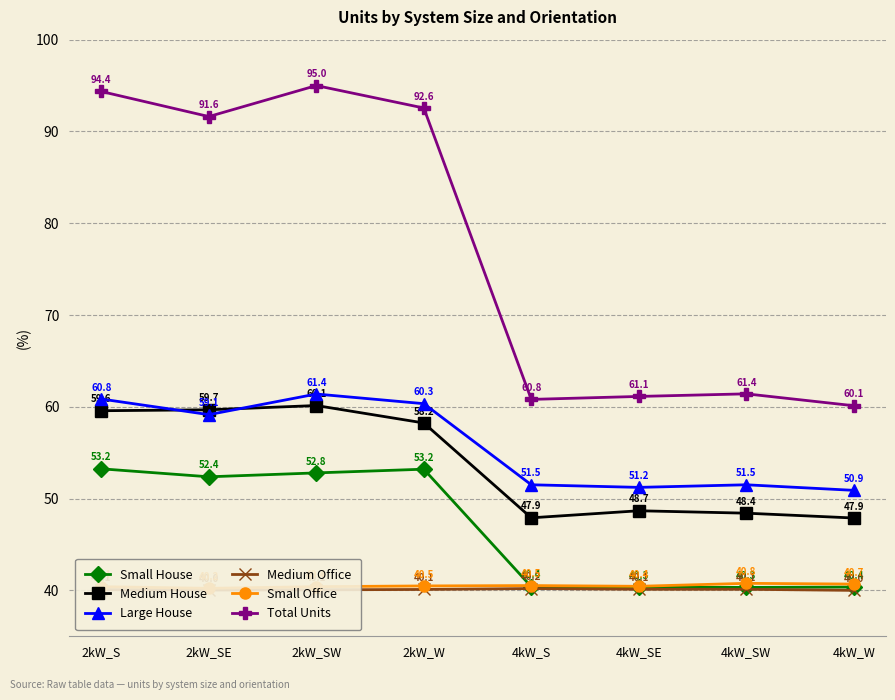

What is the total value across all series at 2kW_W?

344.9